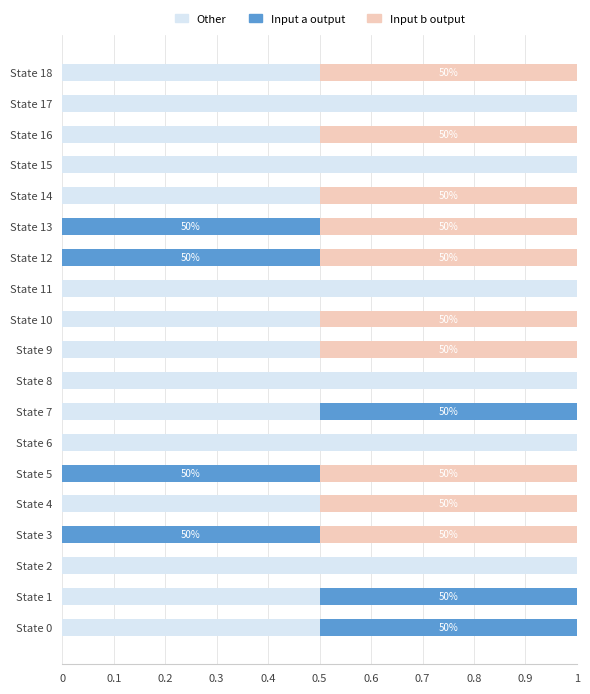

What is the maximum value for Other?

1.0